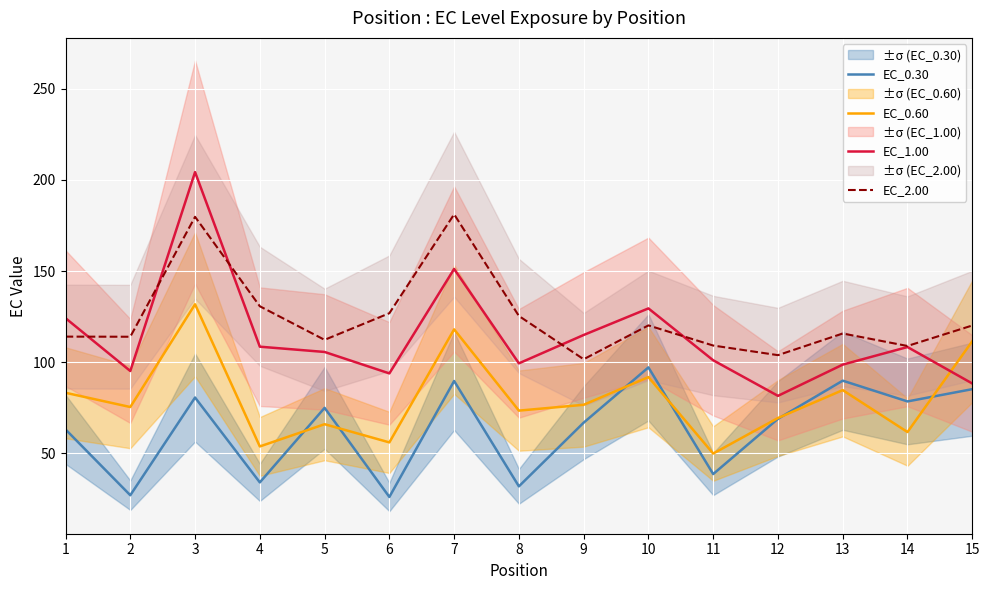

Where is the first local maximum for EC_0.30?

3